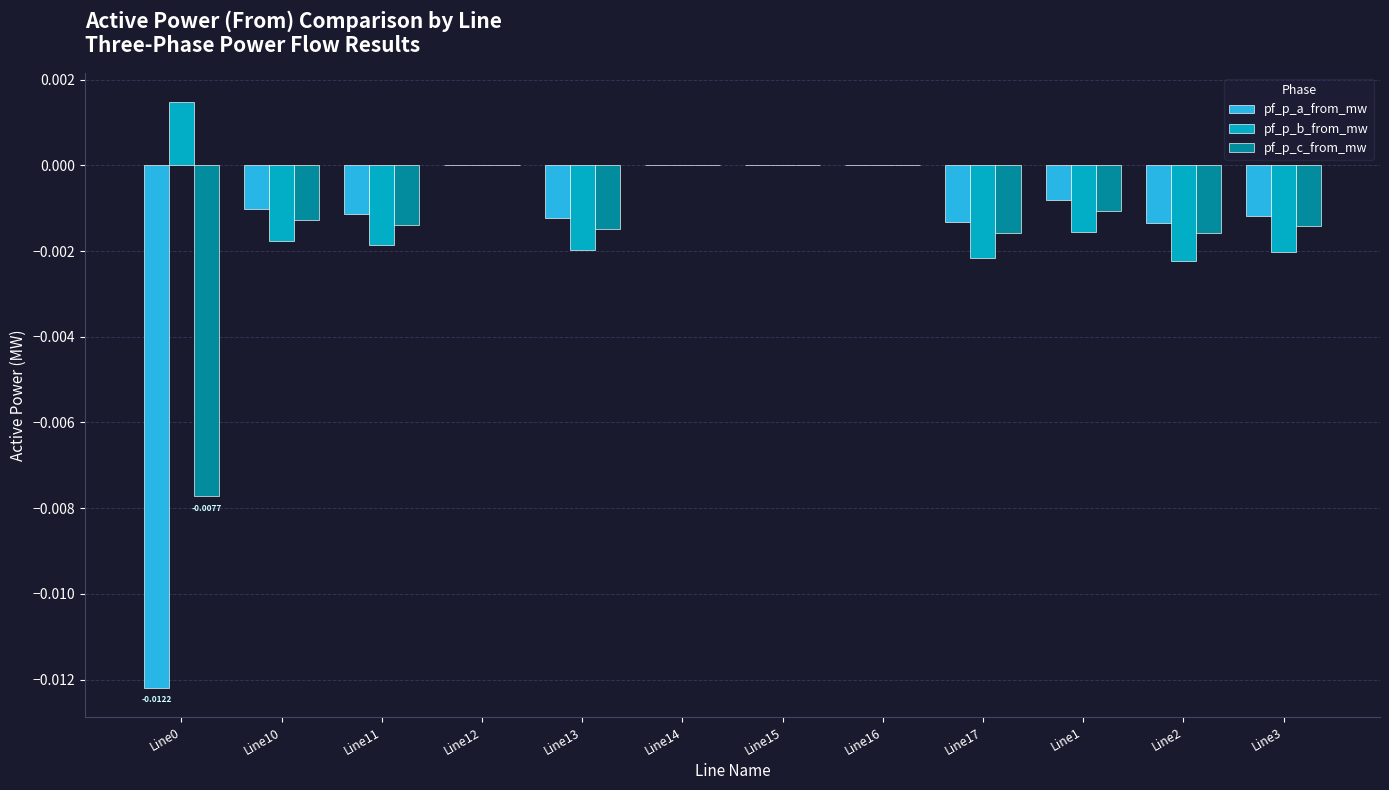

True or false: pf_p_a_from_mw has a value of -0.0 at Line11.

True